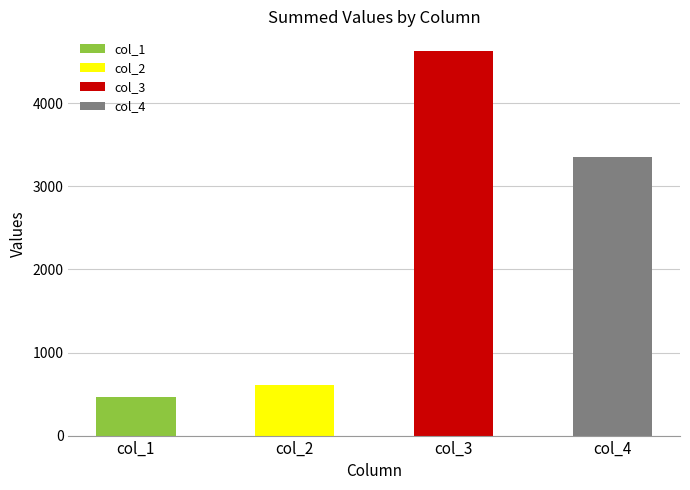

Which series has the largest total across all categories?

col_3